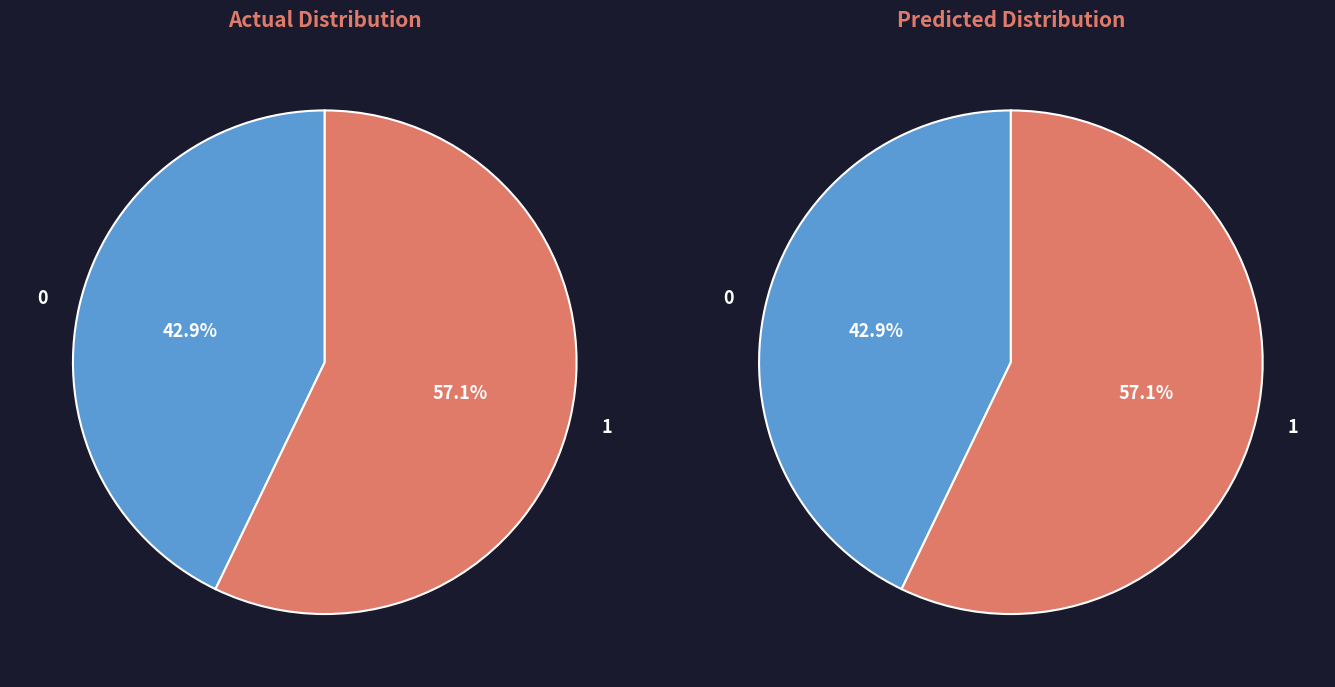

To the nearest percent, what is the average slice percentage?

50%